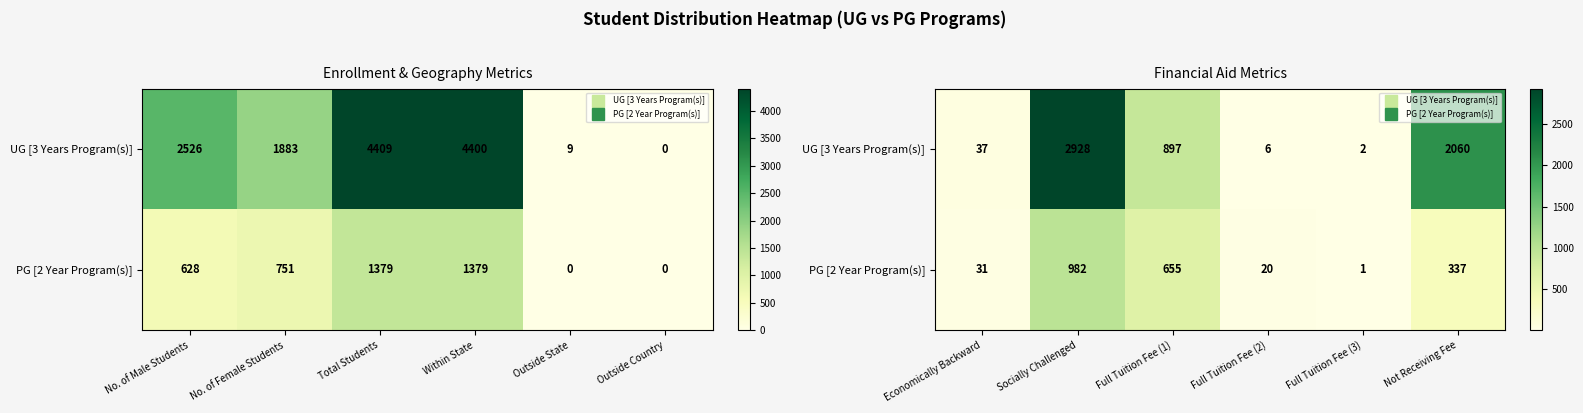

At how many categories does at least one series exceed 436?

3